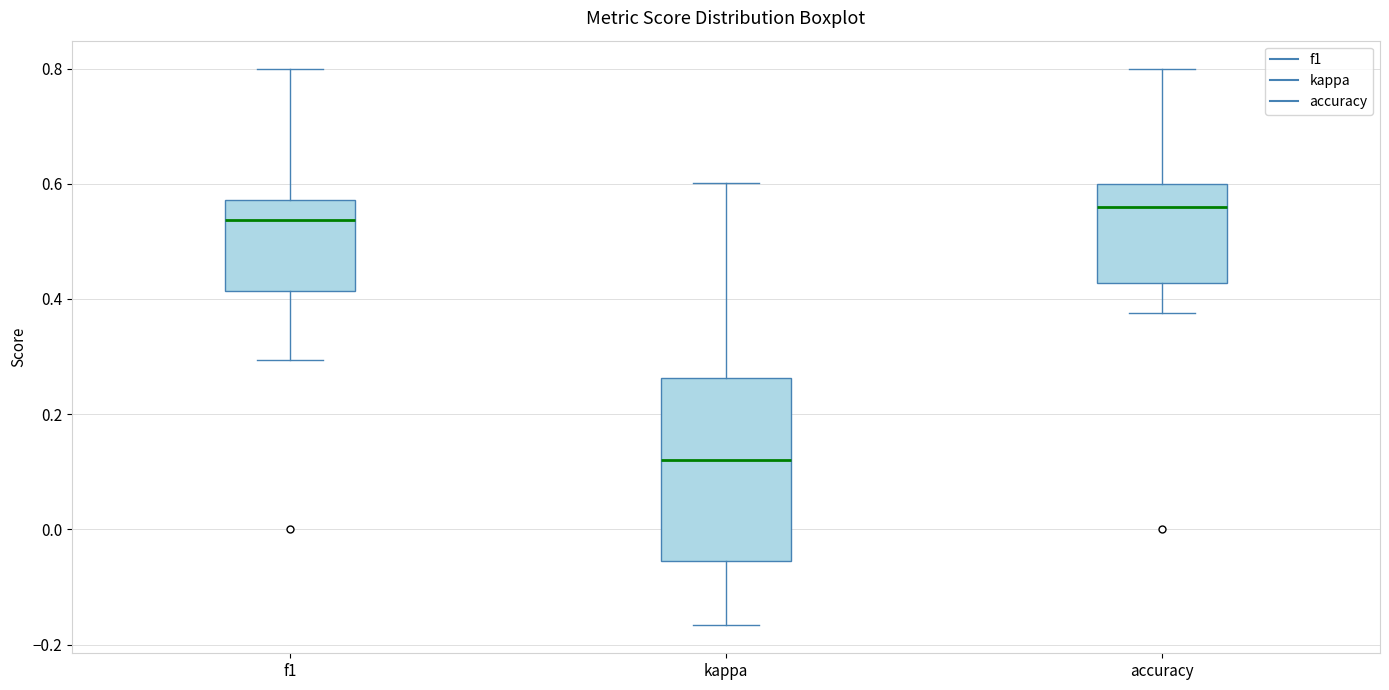

Comparing the boxes themselves (not the whiskers), which one is the tallest?

kappa